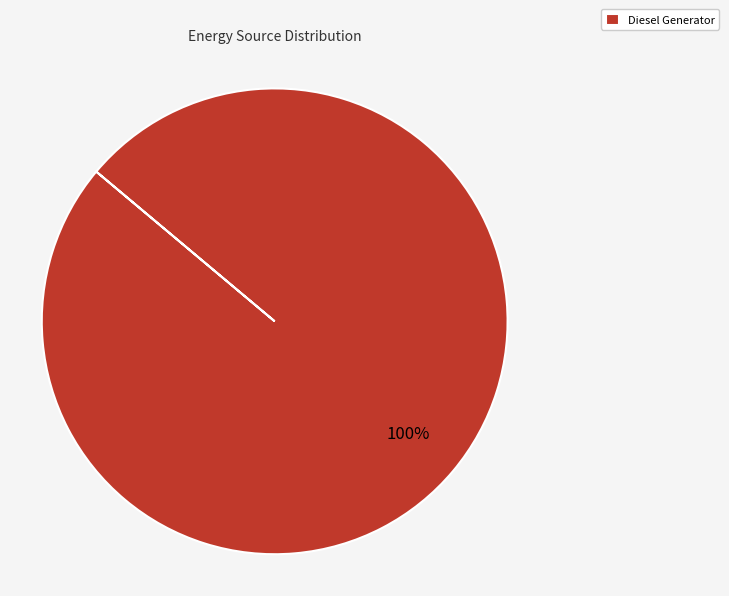

What percentage is the Diesel Generator slice, to the nearest percent?

100%